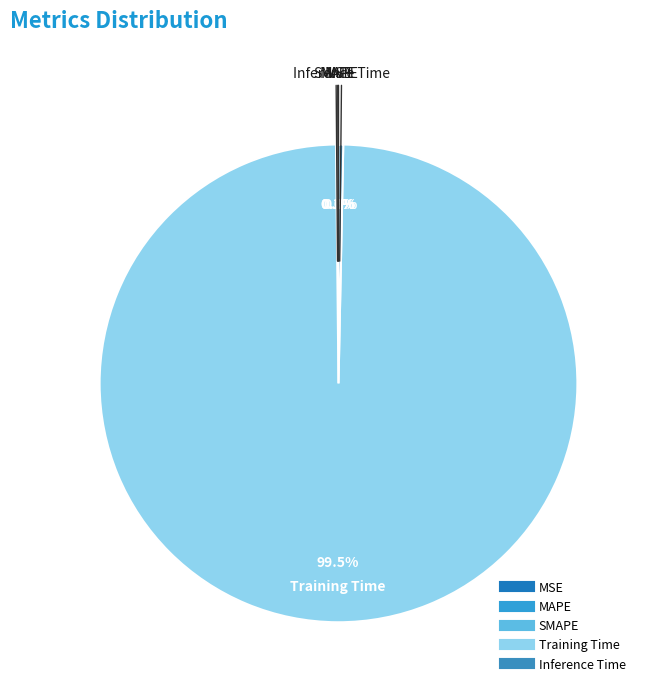

What is the largest slice in the pie chart?

Training Time